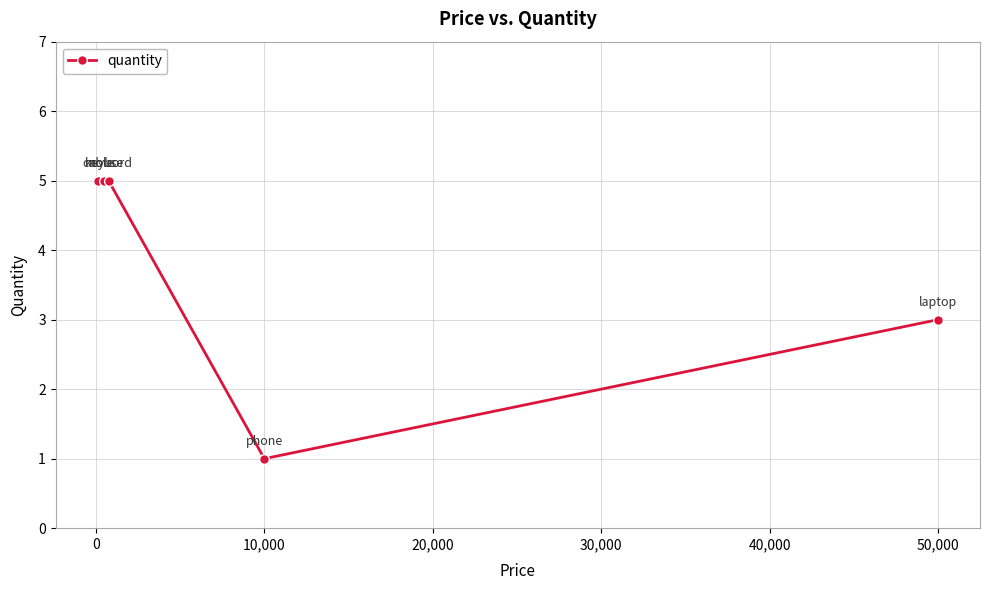

What is the greatest value displayed?

5